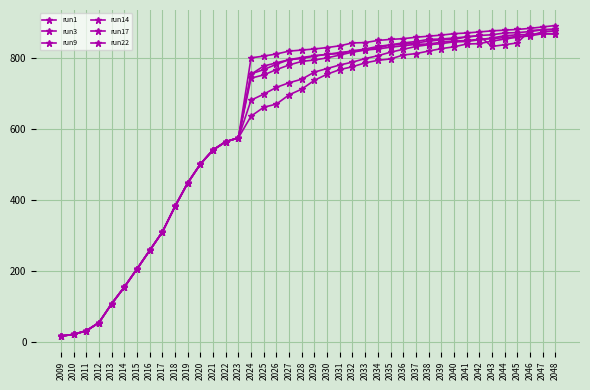

Where is run22 nearest to the value 442?

2019